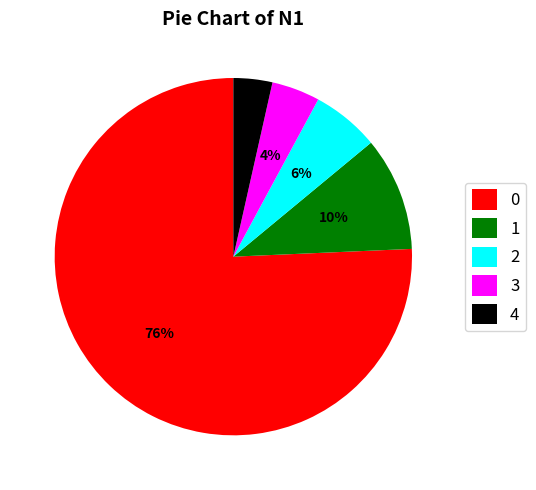

What percentage is the 3 slice, to the nearest percent?

4%